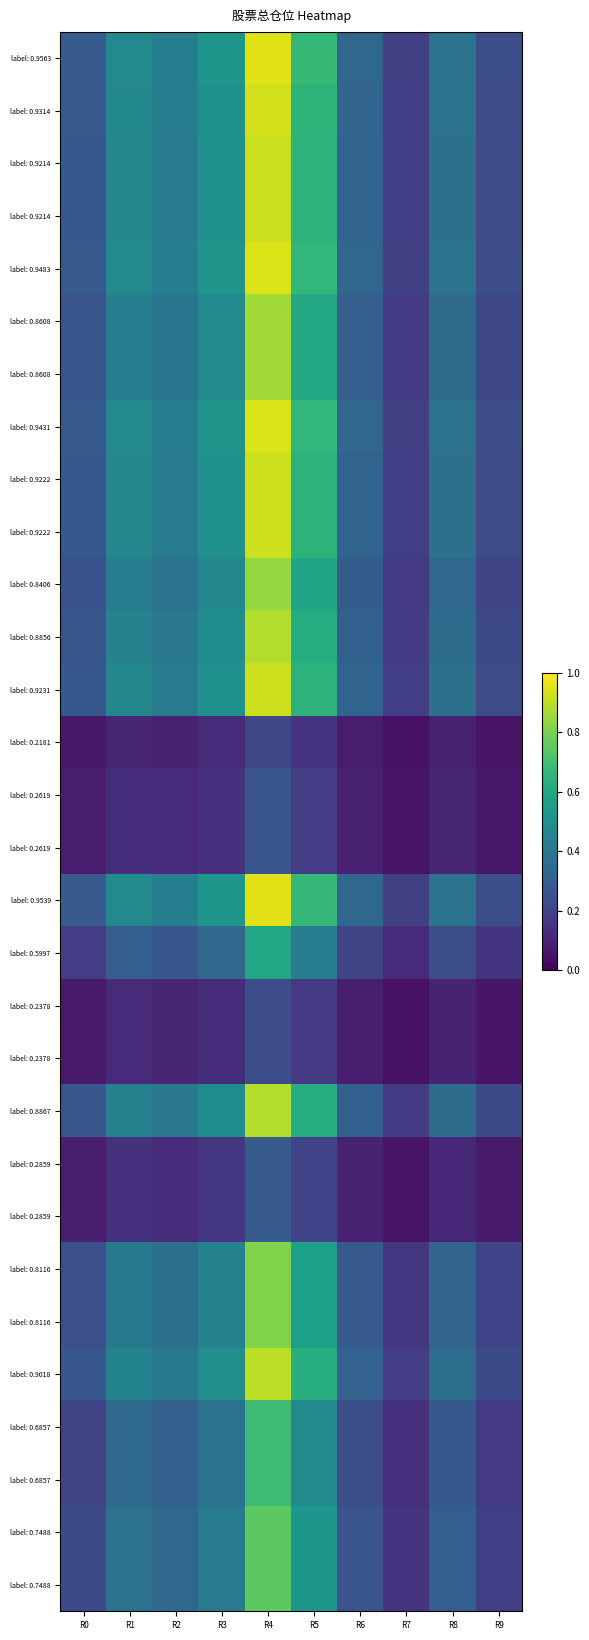

Reading left to right, what are all the values shown in this chart?

row_0: R0=0.3	R1=0.5	R2=0.4	R3=0.5	R4=1.0	R5=0.7	R6=0.3	R7=0.2	R8=0.4	R9=0.2
row_1: R0=0.3	R1=0.5	R2=0.4	R3=0.5	R4=0.9	R5=0.7	R6=0.3	R7=0.2	R8=0.4	R9=0.2
row_2: R0=0.3	R1=0.5	R2=0.4	R3=0.5	R4=0.9	R5=0.6	R6=0.3	R7=0.2	R8=0.4	R9=0.2
row_3: R0=0.3	R1=0.5	R2=0.4	R3=0.5	R4=0.9	R5=0.6	R6=0.3	R7=0.2	R8=0.4	R9=0.2
row_4: R0=0.3	R1=0.5	R2=0.4	R3=0.5	R4=0.9	R5=0.7	R6=0.3	R7=0.2	R8=0.4	R9=0.2
row_5: R0=0.3	R1=0.4	R2=0.4	R3=0.5	R4=0.9	R5=0.6	R6=0.3	R7=0.2	R8=0.3	R9=0.2
row_6: R0=0.3	R1=0.4	R2=0.4	R3=0.5	R4=0.9	R5=0.6	R6=0.3	R7=0.2	R8=0.3	R9=0.2
row_7: R0=0.3	R1=0.5	R2=0.4	R3=0.5	R4=0.9	R5=0.7	R6=0.3	R7=0.2	R8=0.4	R9=0.2
row_8: R0=0.3	R1=0.5	R2=0.4	R3=0.5	R4=0.9	R5=0.6	R6=0.3	R7=0.2	R8=0.4	R9=0.2
row_9: R0=0.3	R1=0.5	R2=0.4	R3=0.5	R4=0.9	R5=0.6	R6=0.3	R7=0.2	R8=0.4	R9=0.2
row_10: R0=0.3	R1=0.4	R2=0.4	R3=0.5	R4=0.8	R5=0.6	R6=0.3	R7=0.2	R8=0.3	R9=0.2
row_11: R0=0.3	R1=0.4	R2=0.4	R3=0.5	R4=0.9	R5=0.6	R6=0.3	R7=0.2	R8=0.4	R9=0.2
row_12: R0=0.3	R1=0.5	R2=0.4	R3=0.5	R4=0.9	R5=0.6	R6=0.3	R7=0.2	R8=0.4	R9=0.2
row_13: R0=0.1	R1=0.1	R2=0.1	R3=0.1	R4=0.2	R5=0.2	R6=0.1	R7=0.0	R8=0.1	R9=0.1
row_14: R0=0.1	R1=0.1	R2=0.1	R3=0.1	R4=0.3	R5=0.2	R6=0.1	R7=0.1	R8=0.1	R9=0.1
row_15: R0=0.1	R1=0.1	R2=0.1	R3=0.1	R4=0.3	R5=0.2	R6=0.1	R7=0.1	R8=0.1	R9=0.1
row_16: R0=0.3	R1=0.5	R2=0.4	R3=0.5	R4=1.0	R5=0.7	R6=0.3	R7=0.2	R8=0.4	R9=0.2
row_17: R0=0.2	R1=0.3	R2=0.3	R3=0.3	R4=0.6	R5=0.4	R6=0.2	R7=0.1	R8=0.2	R9=0.1
row_18: R0=0.1	R1=0.1	R2=0.1	R3=0.1	R4=0.2	R5=0.2	R6=0.1	R7=0.0	R8=0.1	R9=0.1
row_19: R0=0.1	R1=0.1	R2=0.1	R3=0.1	R4=0.2	R5=0.2	R6=0.1	R7=0.0	R8=0.1	R9=0.1
row_20: R0=0.3	R1=0.4	R2=0.4	R3=0.5	R4=0.9	R5=0.6	R6=0.3	R7=0.2	R8=0.4	R9=0.2
row_21: R0=0.1	R1=0.1	R2=0.1	R3=0.2	R4=0.3	R5=0.2	R6=0.1	R7=0.1	R8=0.1	R9=0.1
row_22: R0=0.1	R1=0.1	R2=0.1	R3=0.2	R4=0.3	R5=0.2	R6=0.1	R7=0.1	R8=0.1	R9=0.1
row_23: R0=0.2	R1=0.4	R2=0.4	R3=0.4	R4=0.8	R5=0.6	R6=0.3	R7=0.2	R8=0.3	R9=0.2
row_24: R0=0.2	R1=0.4	R2=0.4	R3=0.4	R4=0.8	R5=0.6	R6=0.3	R7=0.2	R8=0.3	R9=0.2
row_25: R0=0.3	R1=0.5	R2=0.4	R3=0.5	R4=0.9	R5=0.6	R6=0.3	R7=0.2	R8=0.4	R9=0.2
row_26: R0=0.2	R1=0.3	R2=0.3	R3=0.4	R4=0.7	R5=0.5	R6=0.2	R7=0.1	R8=0.3	R9=0.2
row_27: R0=0.2	R1=0.3	R2=0.3	R3=0.4	R4=0.7	R5=0.5	R6=0.2	R7=0.1	R8=0.3	R9=0.2
row_28: R0=0.2	R1=0.4	R2=0.3	R3=0.4	R4=0.7	R5=0.5	R6=0.3	R7=0.1	R8=0.3	R9=0.2
row_29: R0=0.2	R1=0.4	R2=0.3	R3=0.4	R4=0.7	R5=0.5	R6=0.3	R7=0.1	R8=0.3	R9=0.2